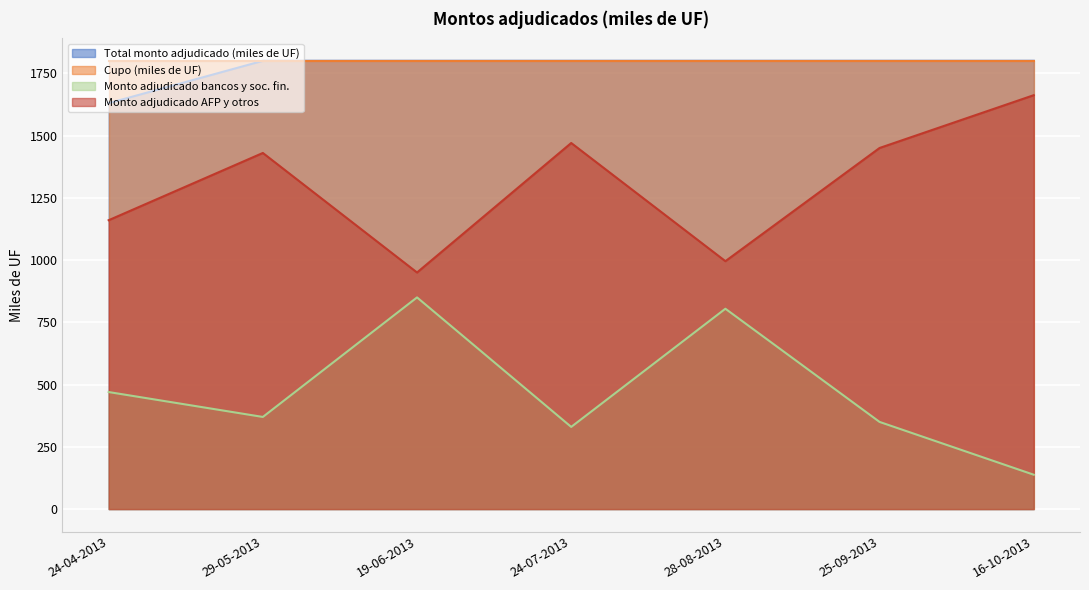

What is the minimum value shown in the chart?

138.0